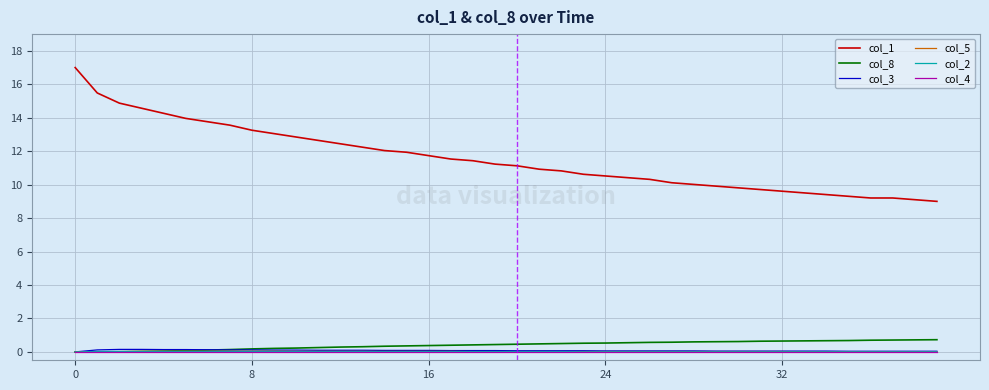

Which series has the largest range (max minus min)?

col_1